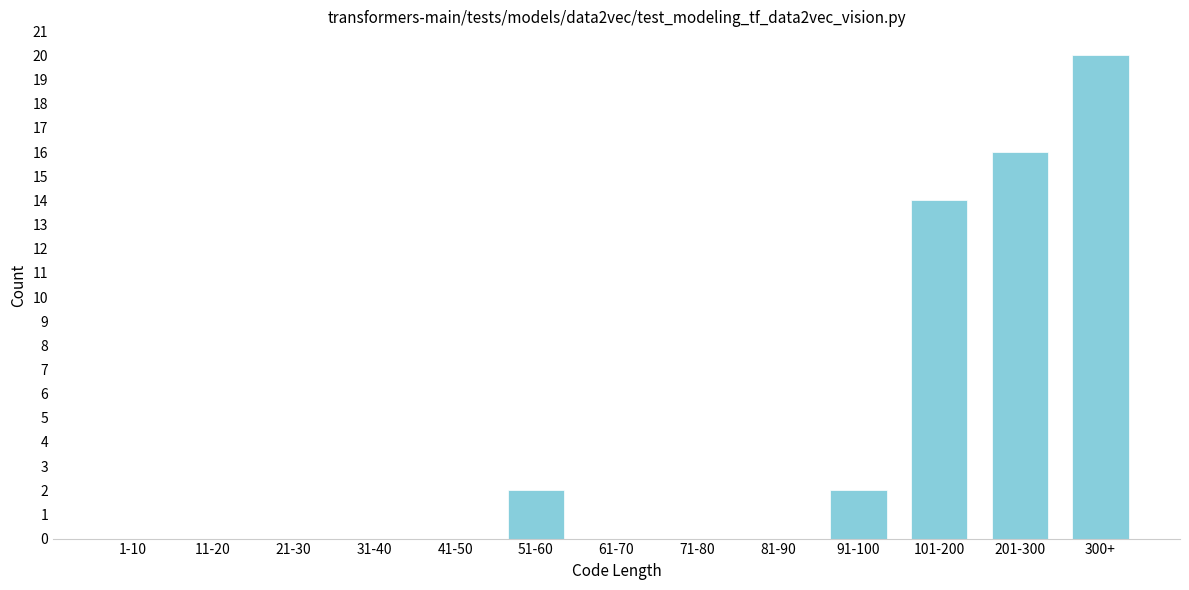

Reading right to left, list all the values displayed in this chart.

300+=20	201-300=16	101-200=14	91-100=2	81-90=0	71-80=0	61-70=0	51-60=2	41-50=0	31-40=0	21-30=0	11-20=0	1-10=0